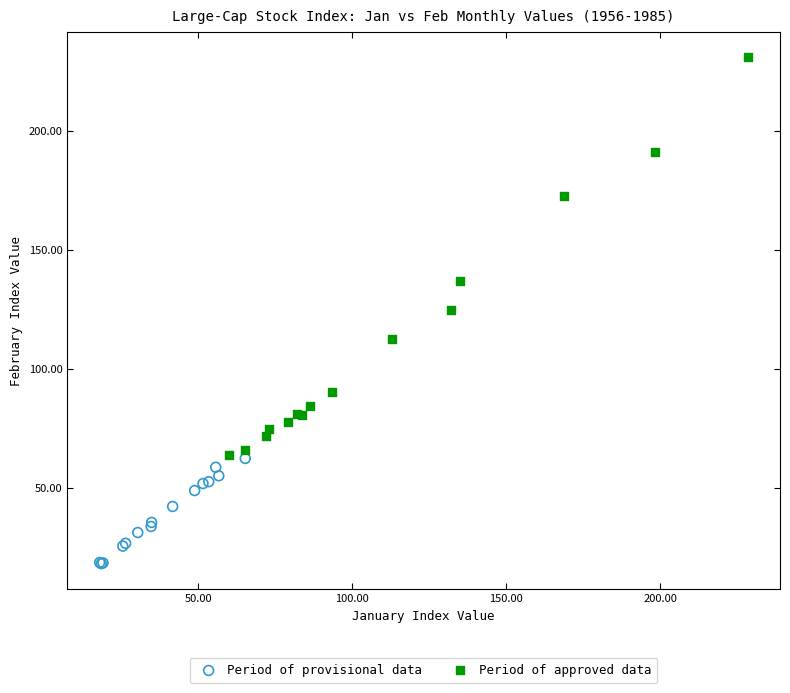

Which series has the largest Y range (max minus min)?

Period of approved data